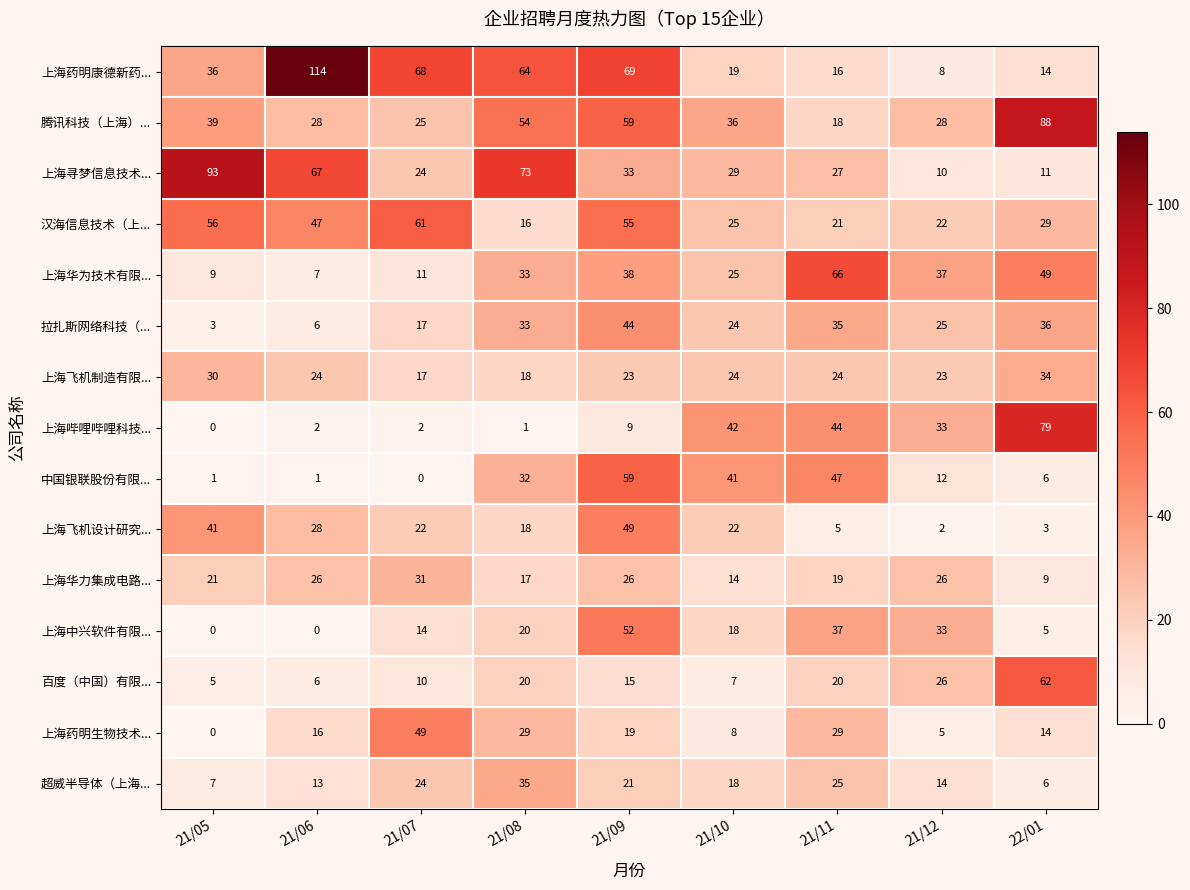

At 21/11, list the series in order from largest to smallest.

上海华为技术有限..., 中国银联股份有限..., 上海哔哩哔哩科技..., 上海中兴软件有限..., 拉扎斯网络科技（..., 上海药明生物技术..., 上海寻梦信息技术..., 超威半导体（上海..., 上海飞机制造有限..., 汉海信息技术（上..., 百度（中国）有限..., 上海华力集成电路..., 腾讯科技（上海）..., 上海药明康德新药..., 上海飞机设计研究...